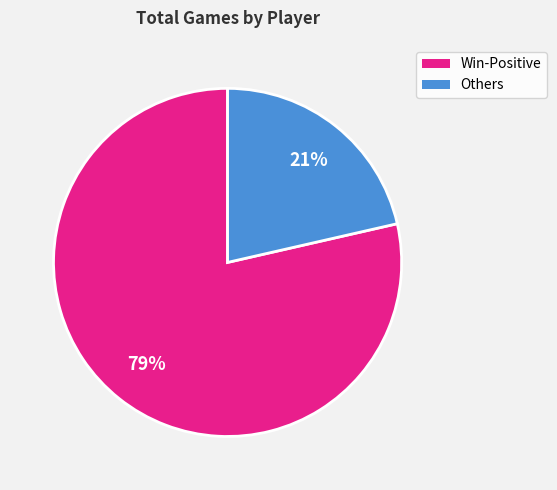

Does any single category account for the majority?

Yes